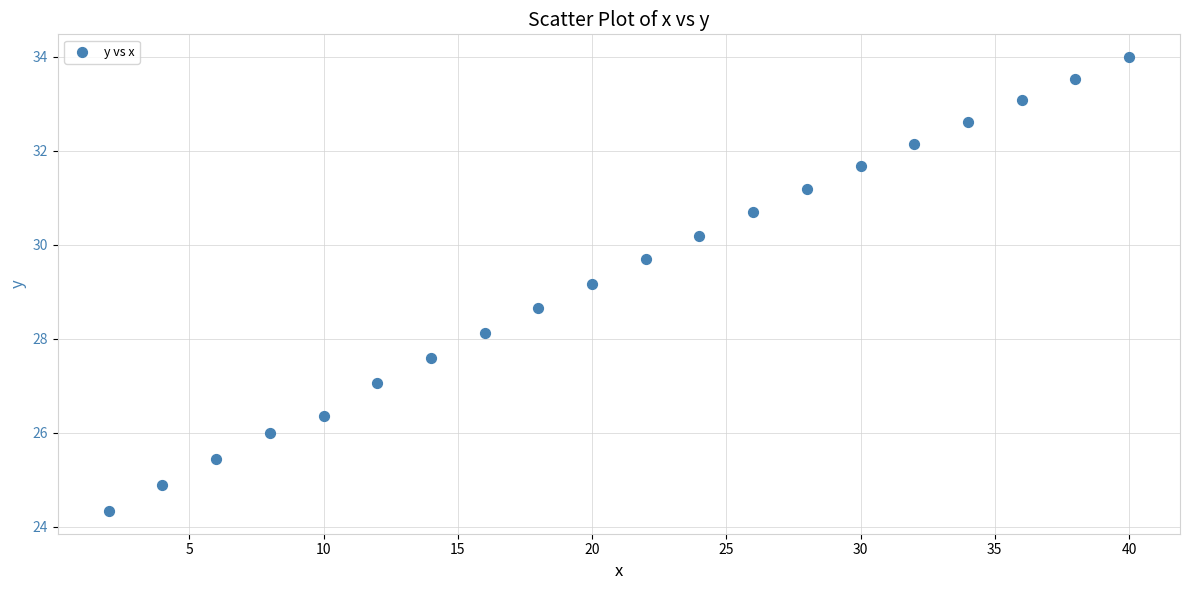

What is the range of X values (max minus min)?

38.0